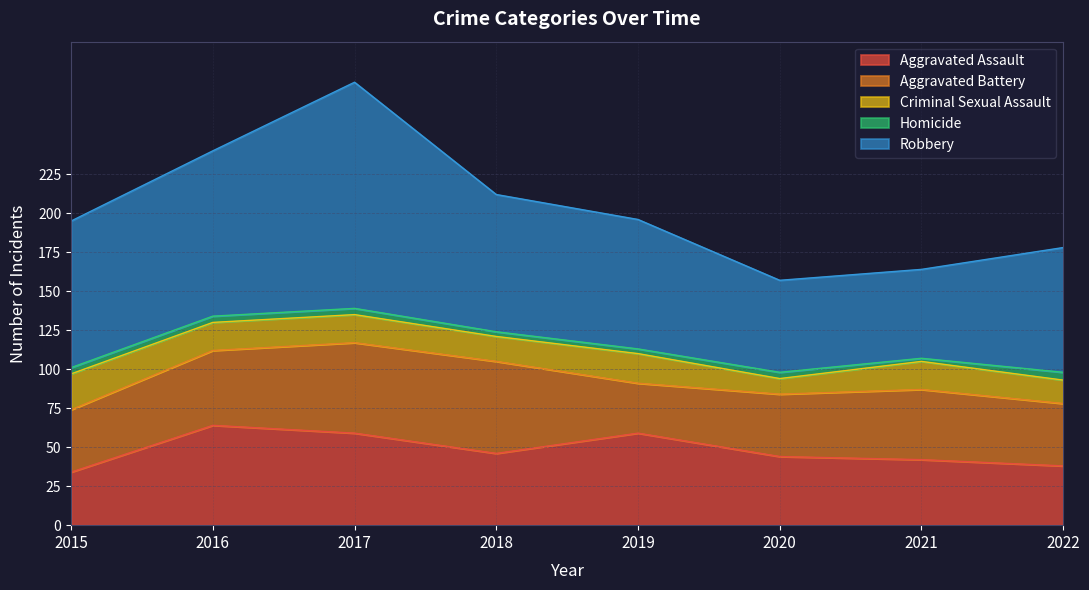

Where is Aggravated Assault nearest to the value 49?

2018